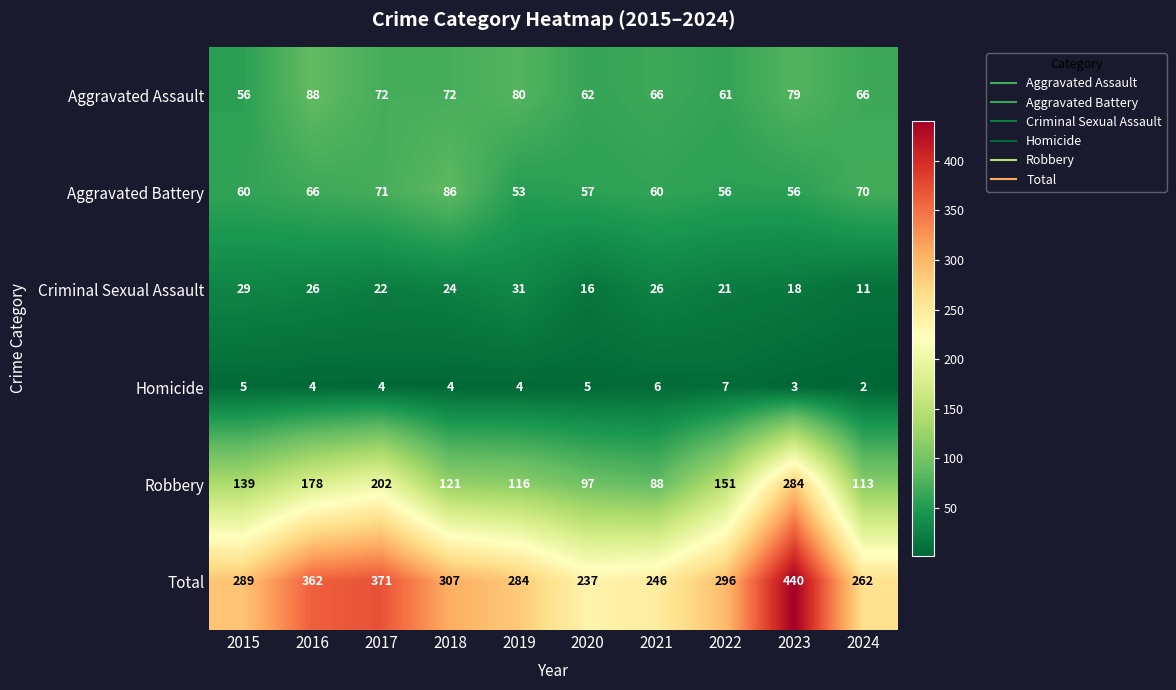

Rank the series by their maximum value, from lowest to highest.

Homicide, Criminal Sexual Assault, Aggravated Battery, Aggravated Assault, Robbery, Total